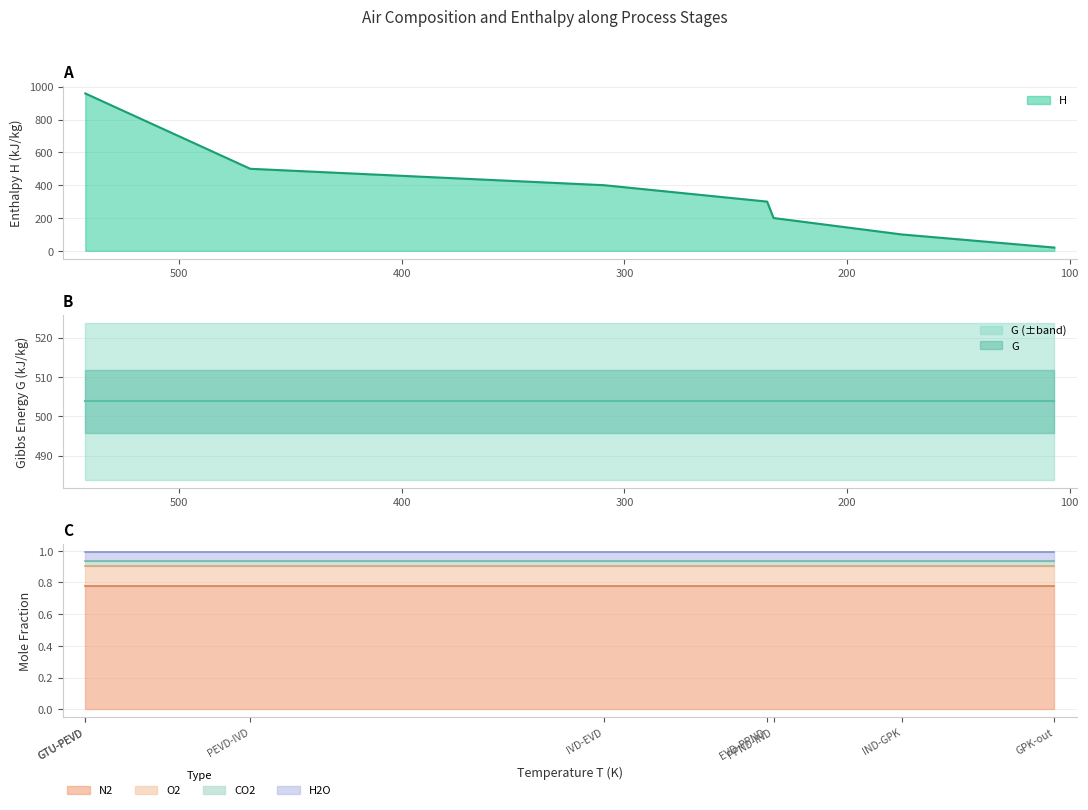

True or false: G has a value of 503.8 at GPK-out.

True